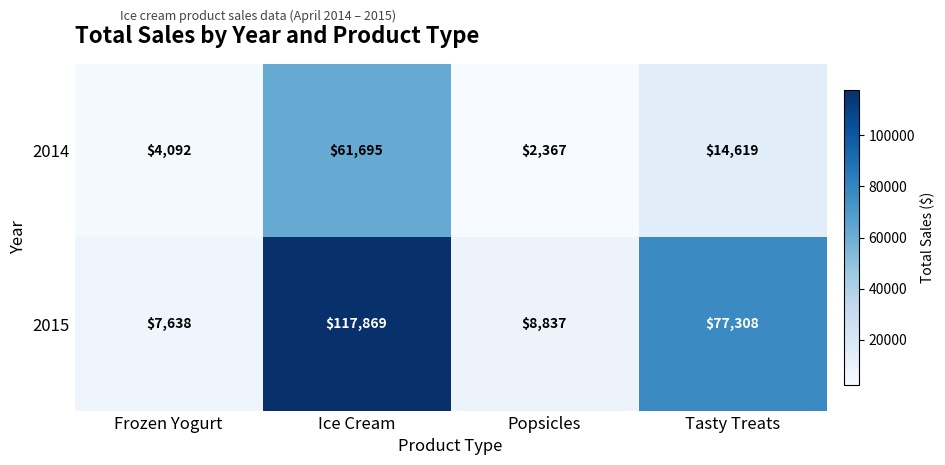

What is the spread (max minus min) of values at Frozen Yogurt?

3546